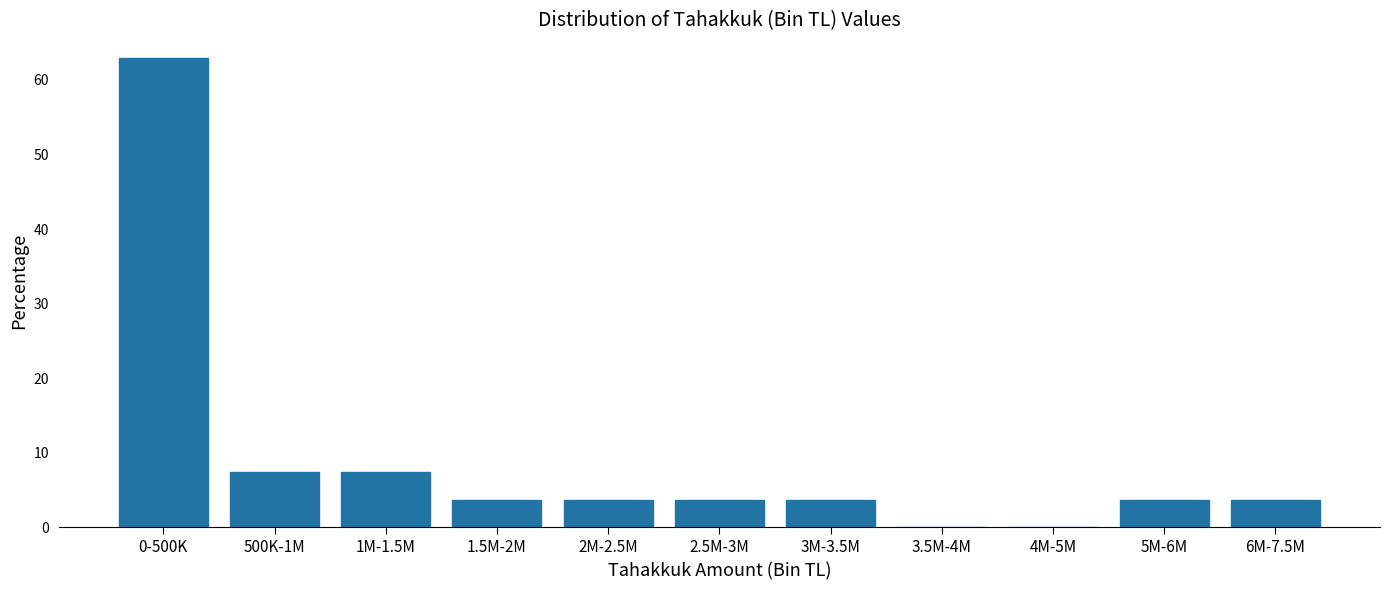

Reading right to left, what are all the values shown in this chart?

6M-7.5M=3.7	5M-6M=3.7	4M-5M=0.0	3.5M-4M=0.0	3M-3.5M=3.7	2.5M-3M=3.7	2M-2.5M=3.7	1.5M-2M=3.7	1M-1.5M=7.4	500K-1M=7.4	0-500K=63.0